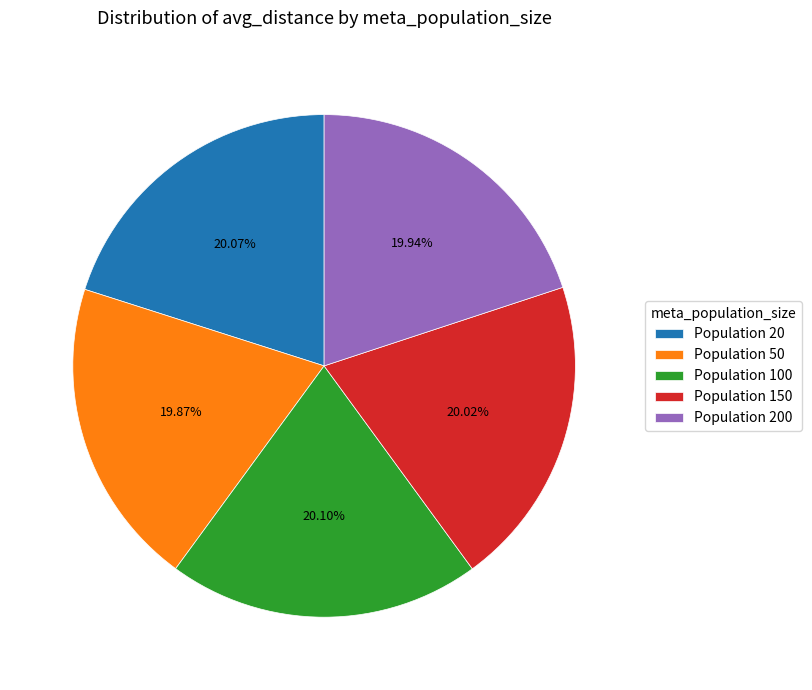

Approximately how many times larger is the value at Population 150 compared to Population 200?

1.0